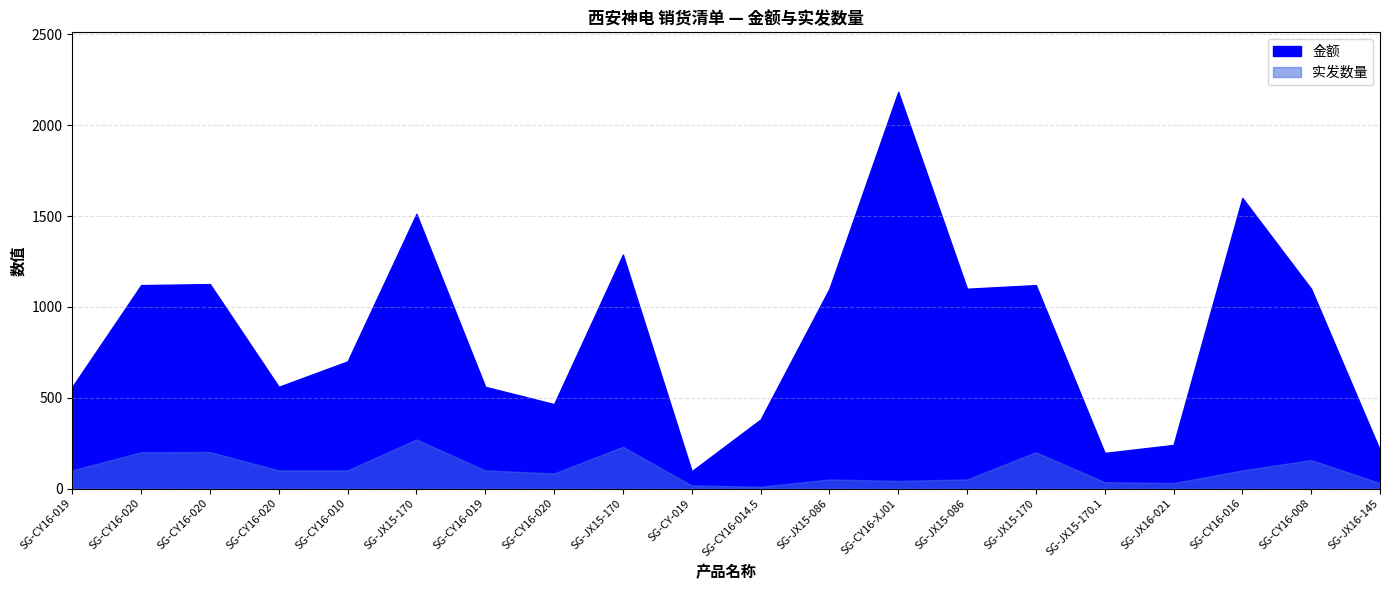

At which label does 实发数量 first exceed 100?

SG-CY16-020